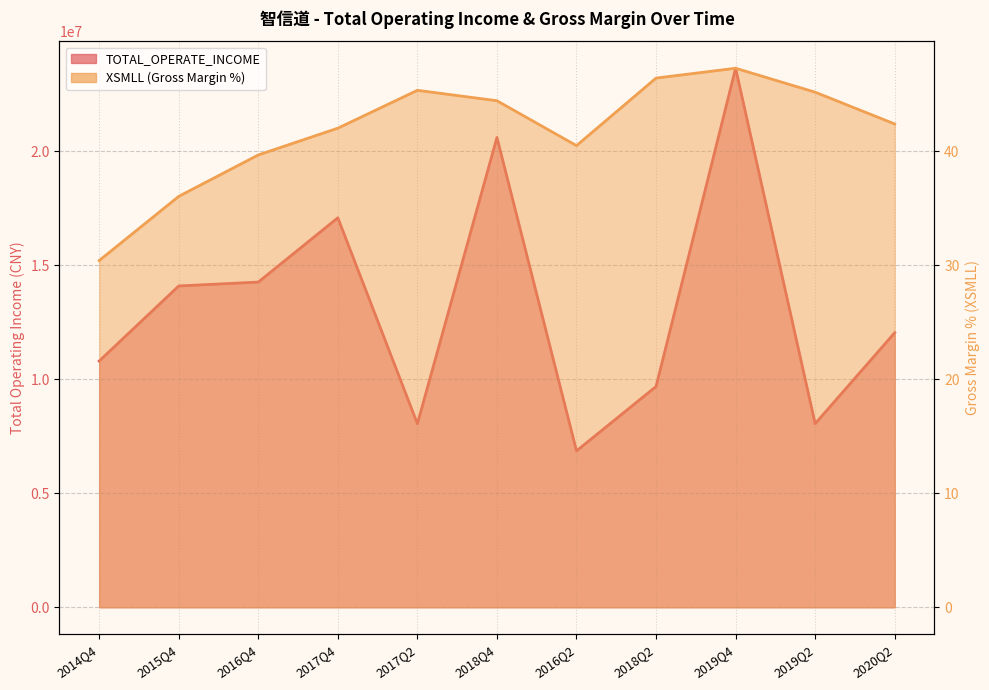

Which series has the largest total across all categories?

TOTAL_OPERATE_INCOME